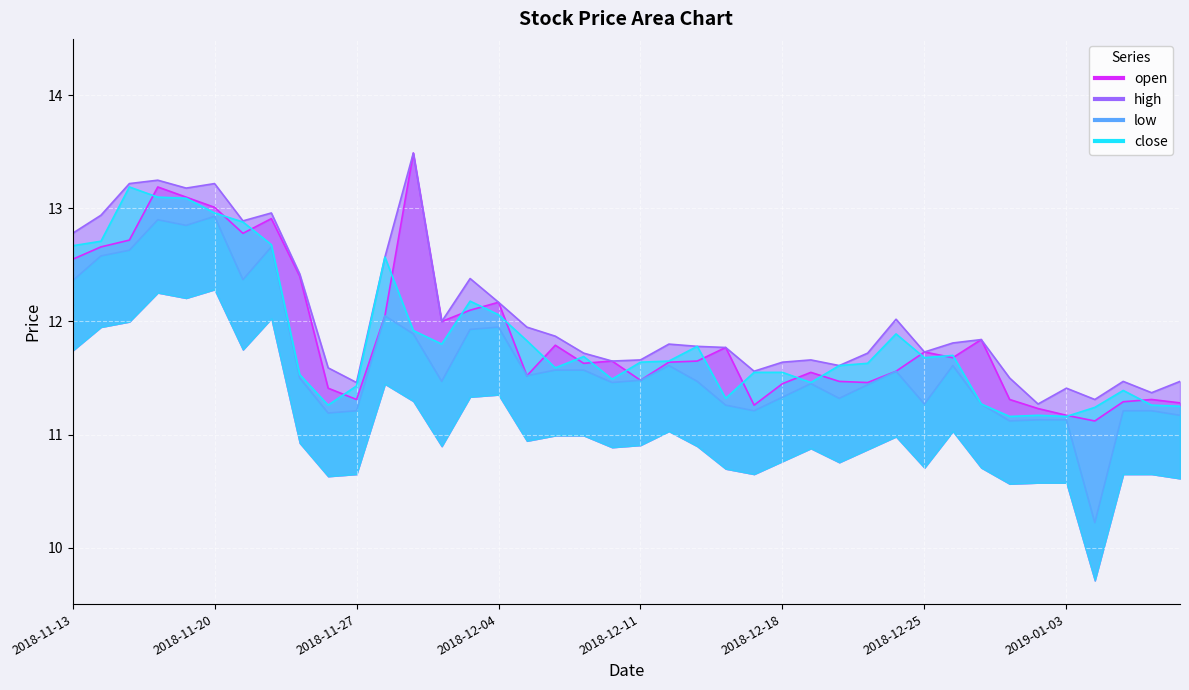

What position from the left is 2018-11-19?

5